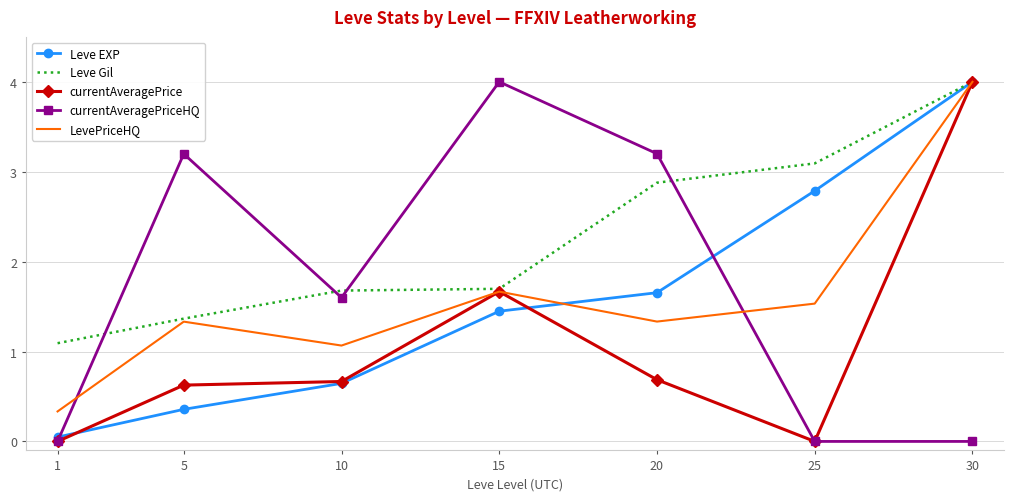

Which category has the highest value in the Leve Gil series?

30